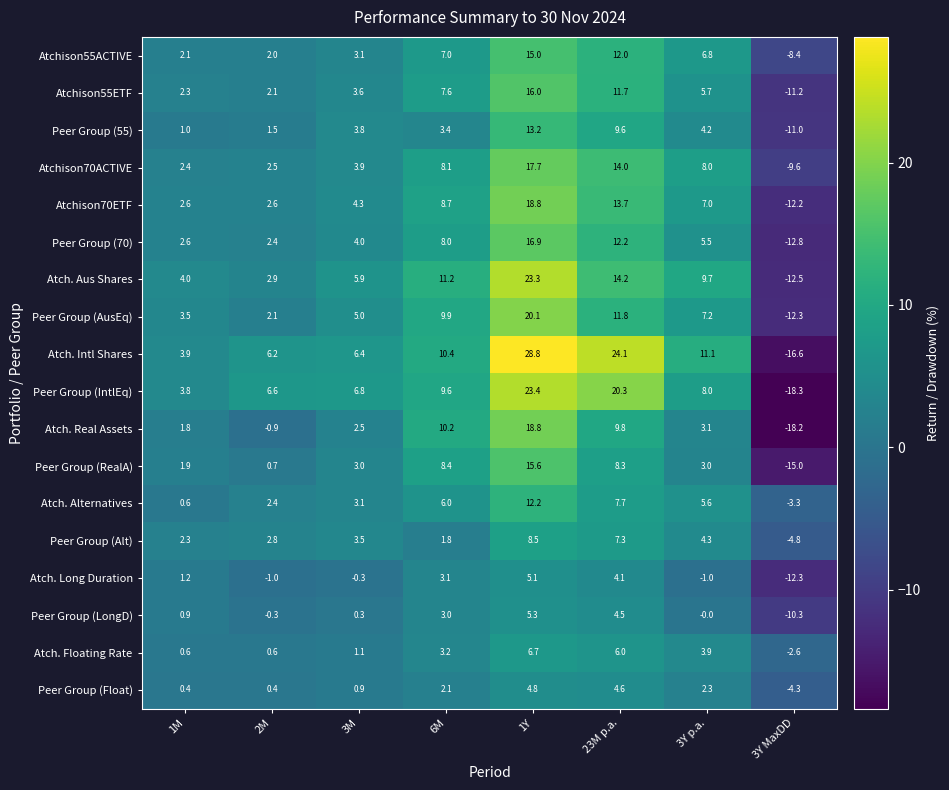

How many categories are shown in the chart?

8